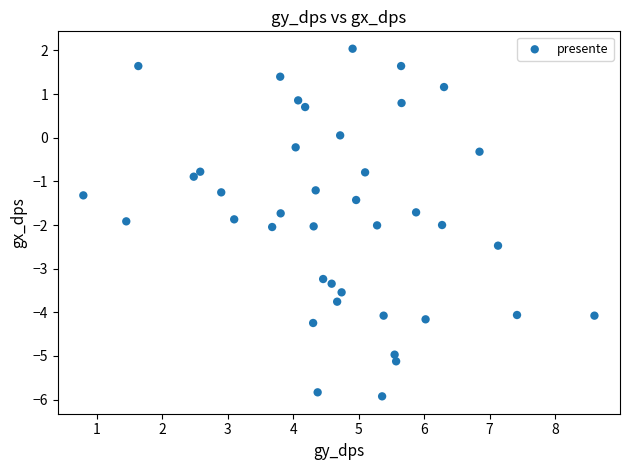

What Y value in the scatter plot is closest to -1?

-0.9